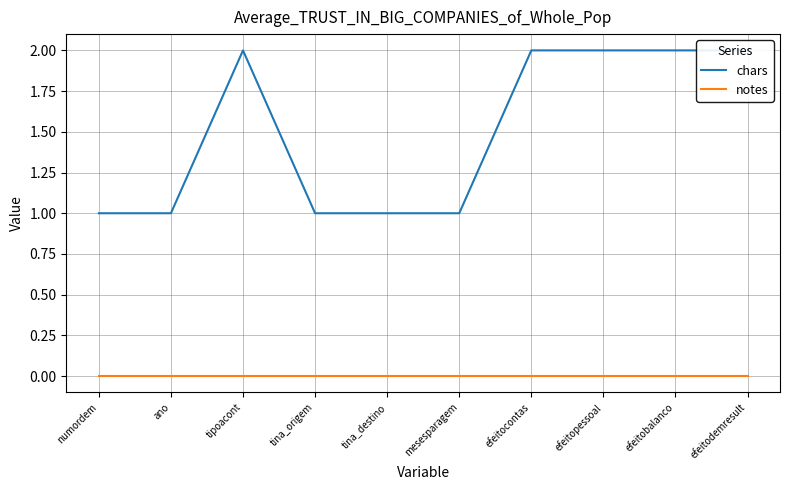

Which label corresponds to the largest value in the chart?

tipoacont